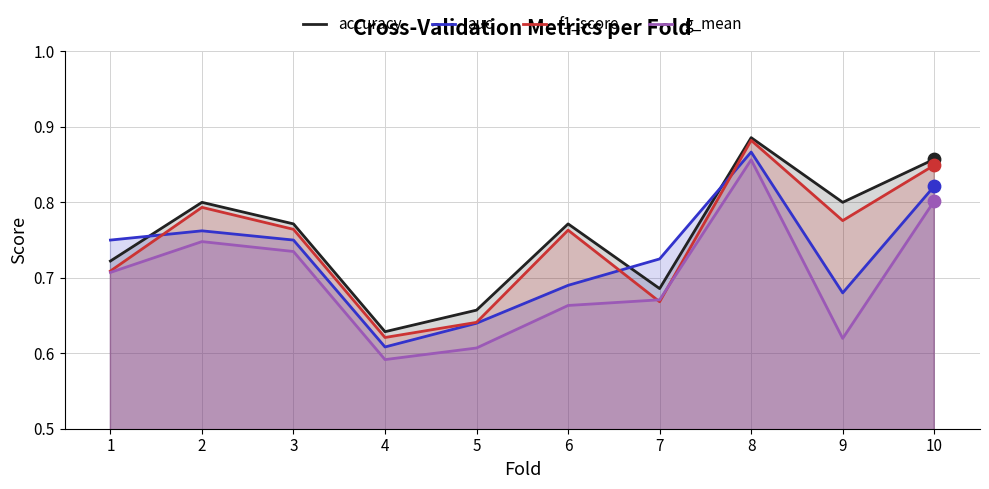

Is the value of f1_score at 7 greater than the value of auc at 3?

No